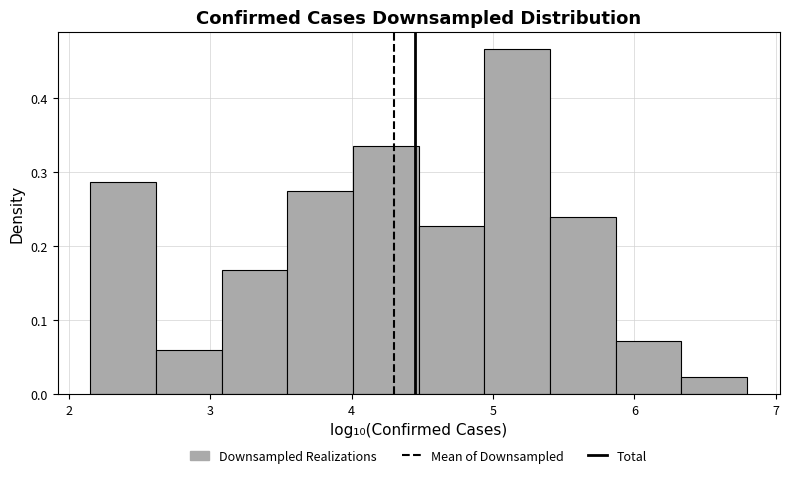

Over which range of the x-axis is the bar tallest?

4.9 to 5.4